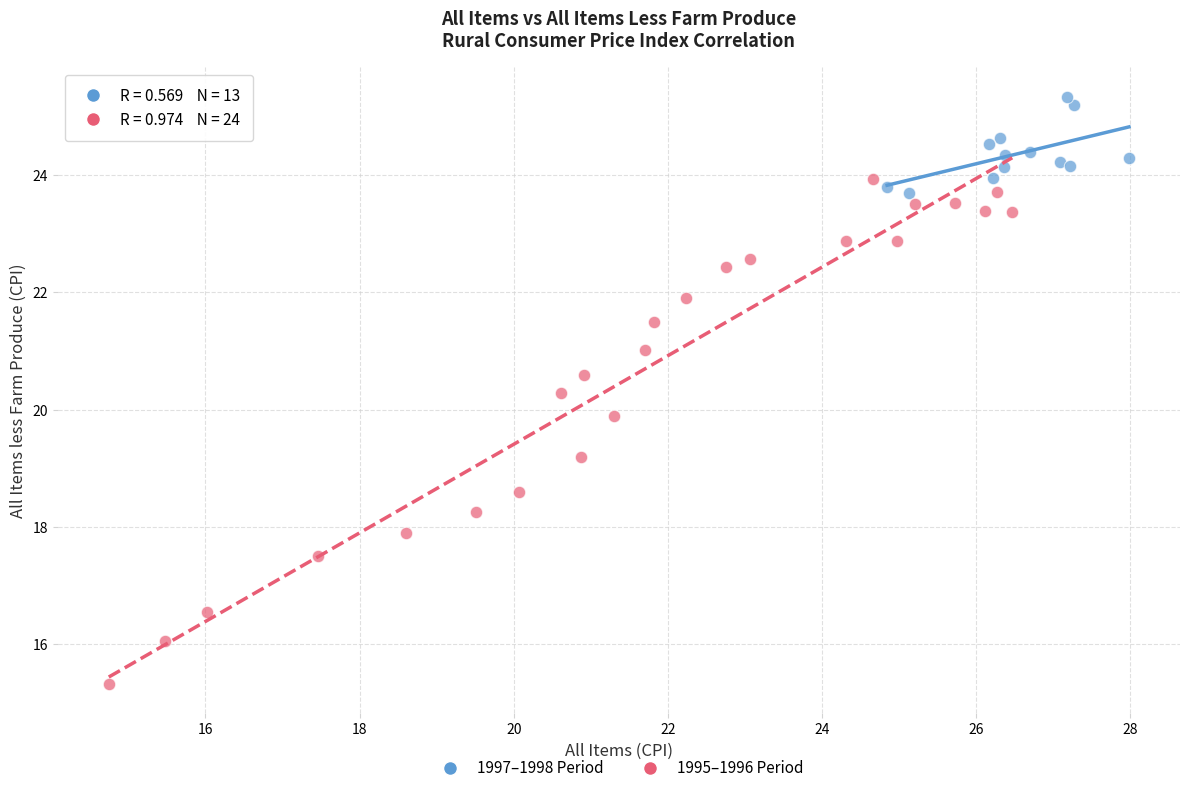

Which series has the widest spread of Y values?

1995–1996 Period